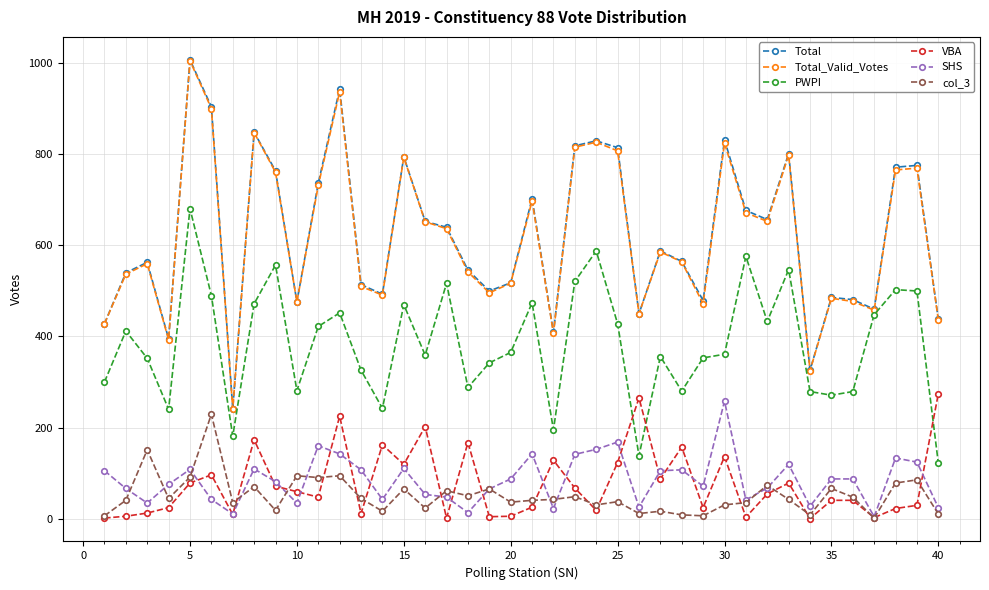

How many series are shown in this chart?

6